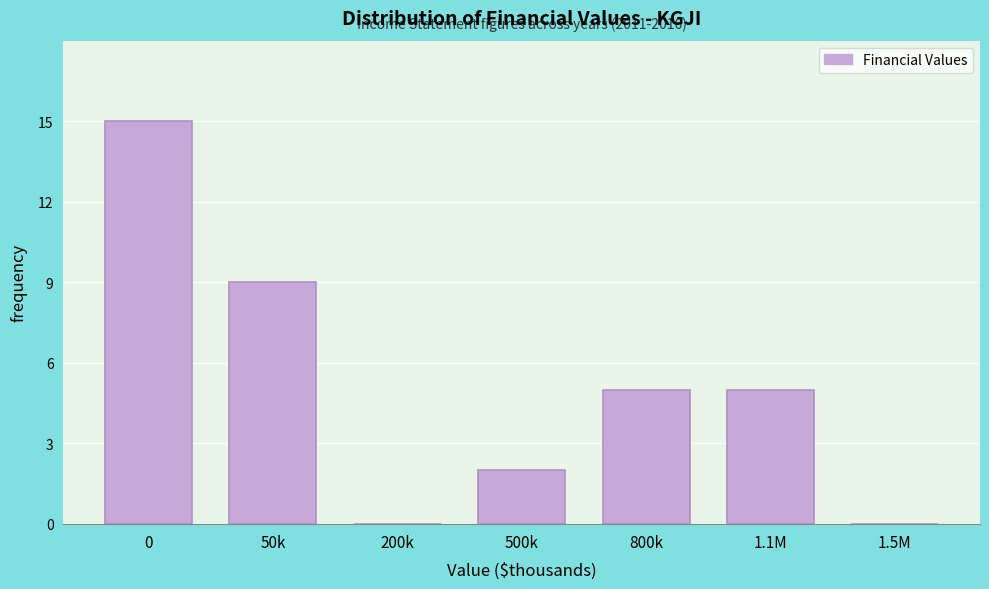

Reading left to right, extract all data points from this chart.

0=15	50k=9	200k=0	500k=2	800k=5	1.1M=5	1.5M=0